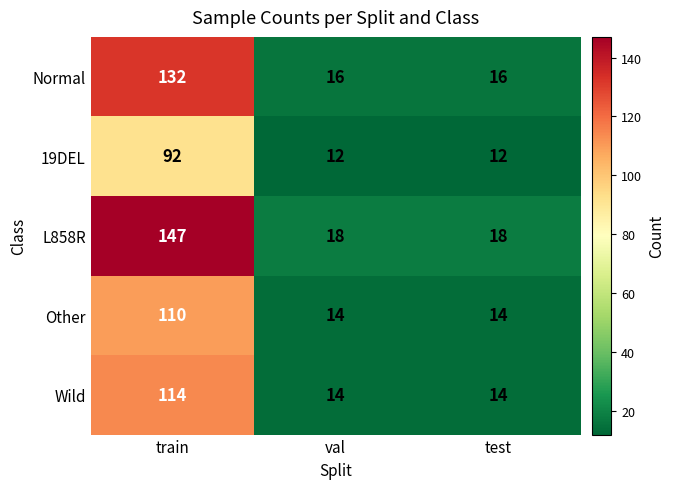

What is the difference between the 19DEL values at train and test?

80